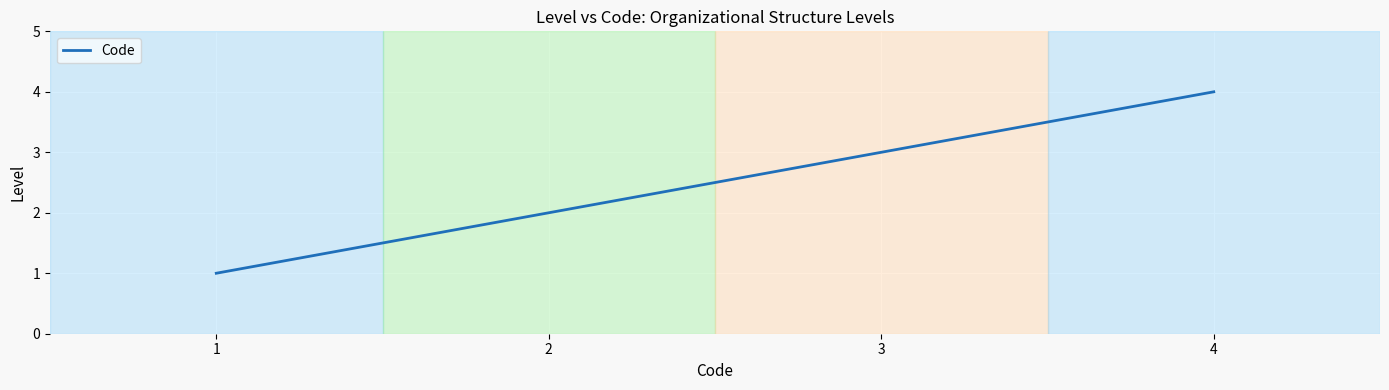

Rank the categories by value from highest to lowest.

4, 3, 2, 1